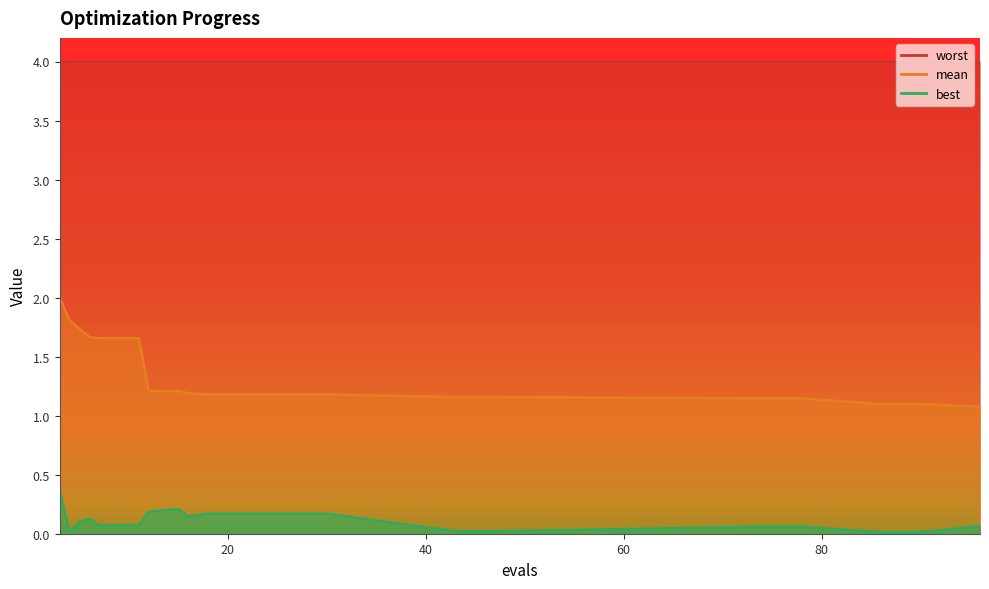

At which category does the chart reach its peak across all series?

3